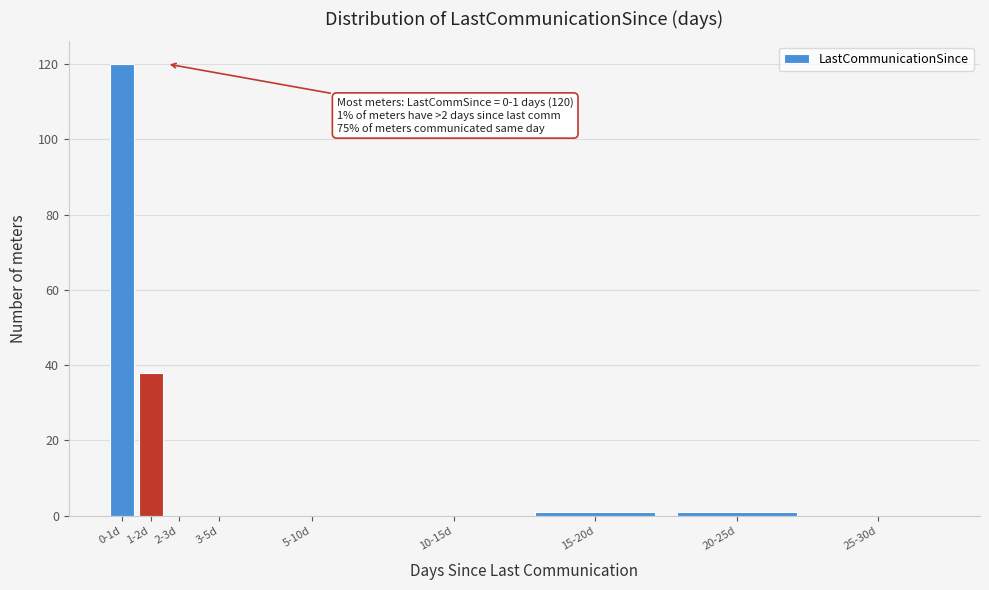

Reading left to right, list all the values displayed in this chart.

0-1d=120	1-2d=38	2-3d=0	3-5d=0	5-10d=0	10-15d=0	15-20d=1	20-25d=1	25-30d=0